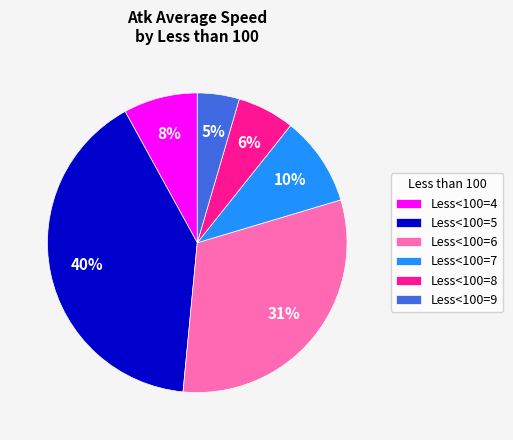

To the nearest percent, what is the combined percentage of Less<100=7 and Less<100=6?

41%